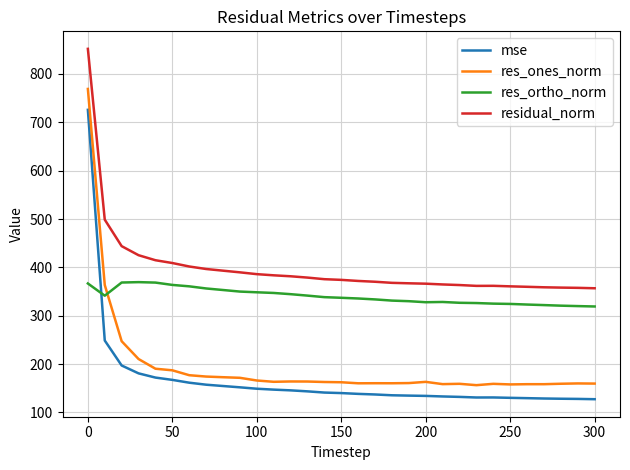

True or false: res_ortho_norm and residual_norm cross at least once.

False